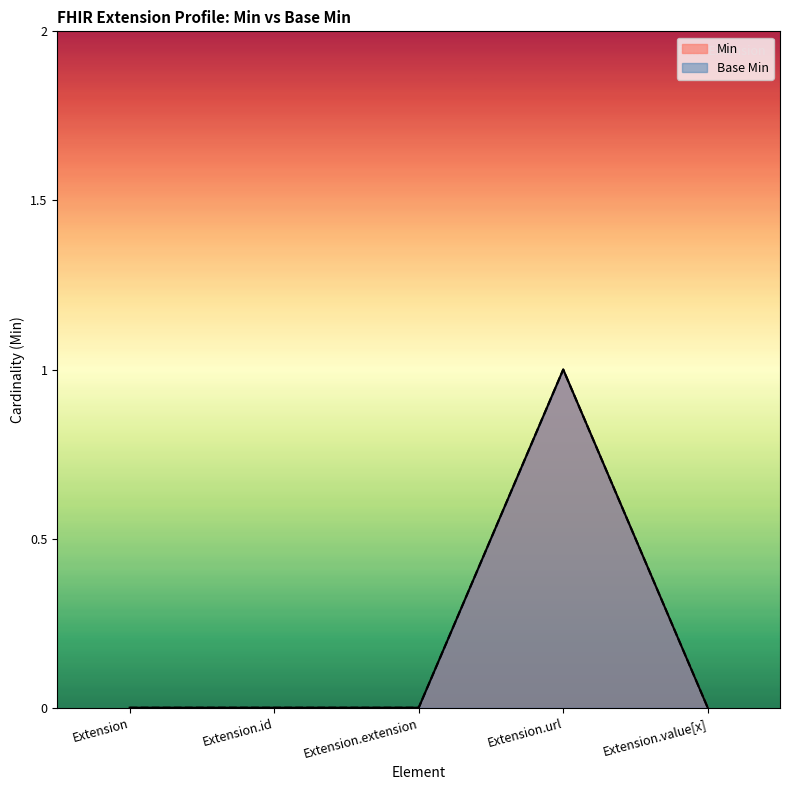

What is the sum of all Base Min values?

1